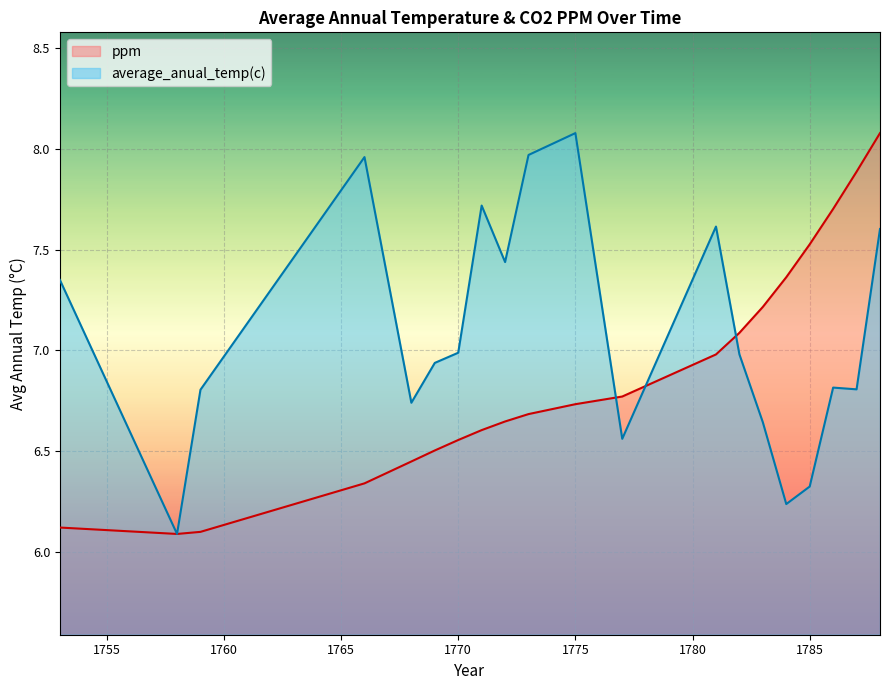

What is the total value across all series at 1777?

13.3